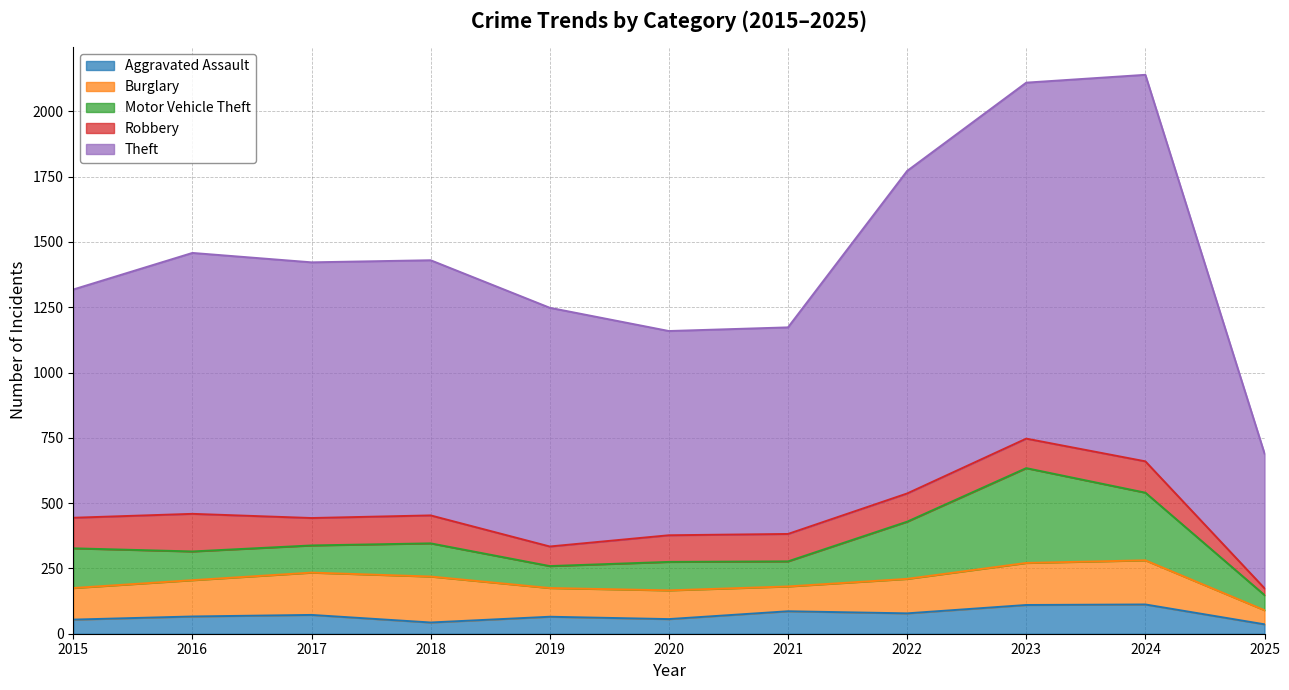

At how many categories does at least one series exceed 1382?

1